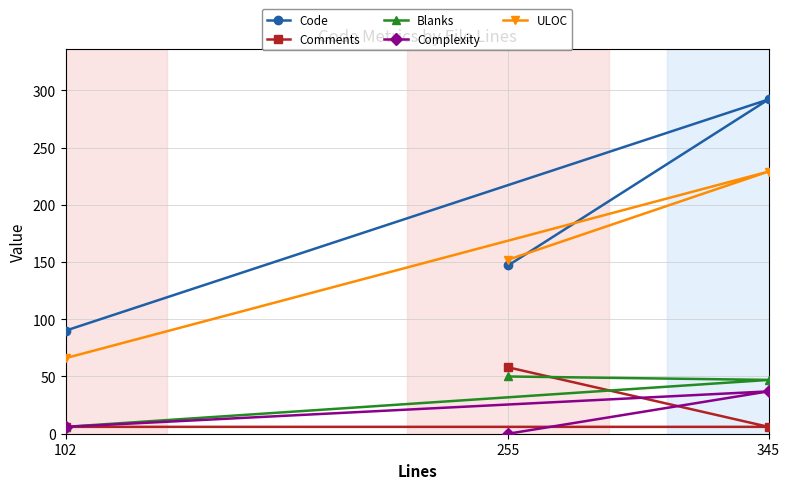

What are all the series names shown in the legend?

Code, Comments, Blanks, Complexity, ULOC